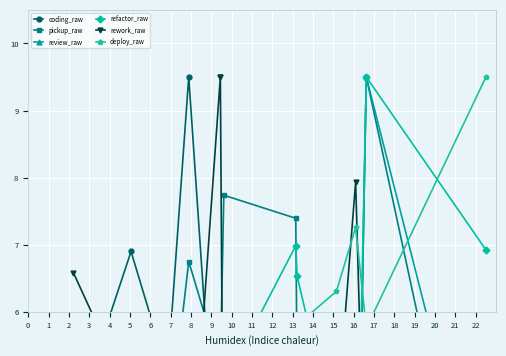

Rank the series at 12 from highest to lowest value.

deploy_raw, refactor_raw, coding_raw, review_raw, rework_raw, pickup_raw